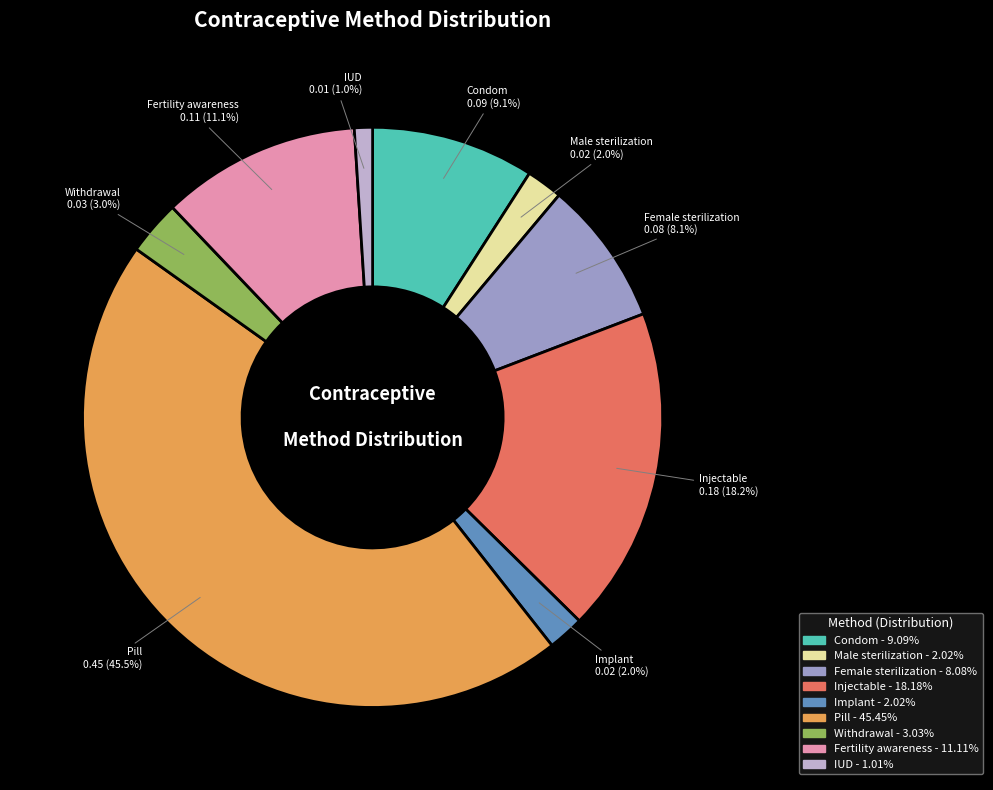

Does Condom represent more than half of the total?

No